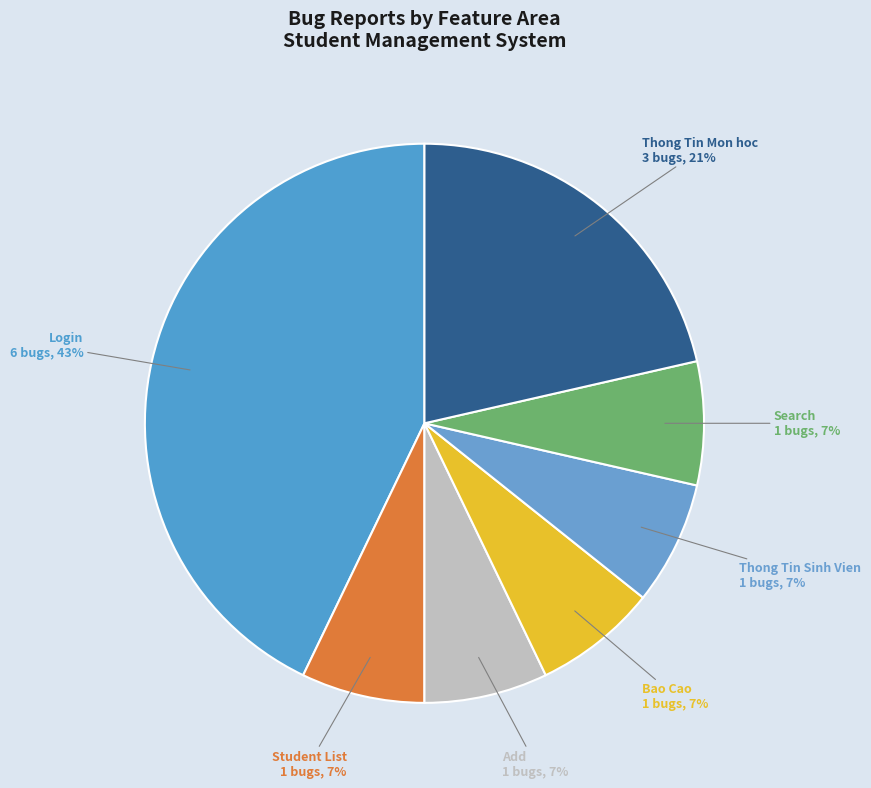

The Bao Cao 1 bugs, 7% slice represents 19% of the pie. True or false?

False